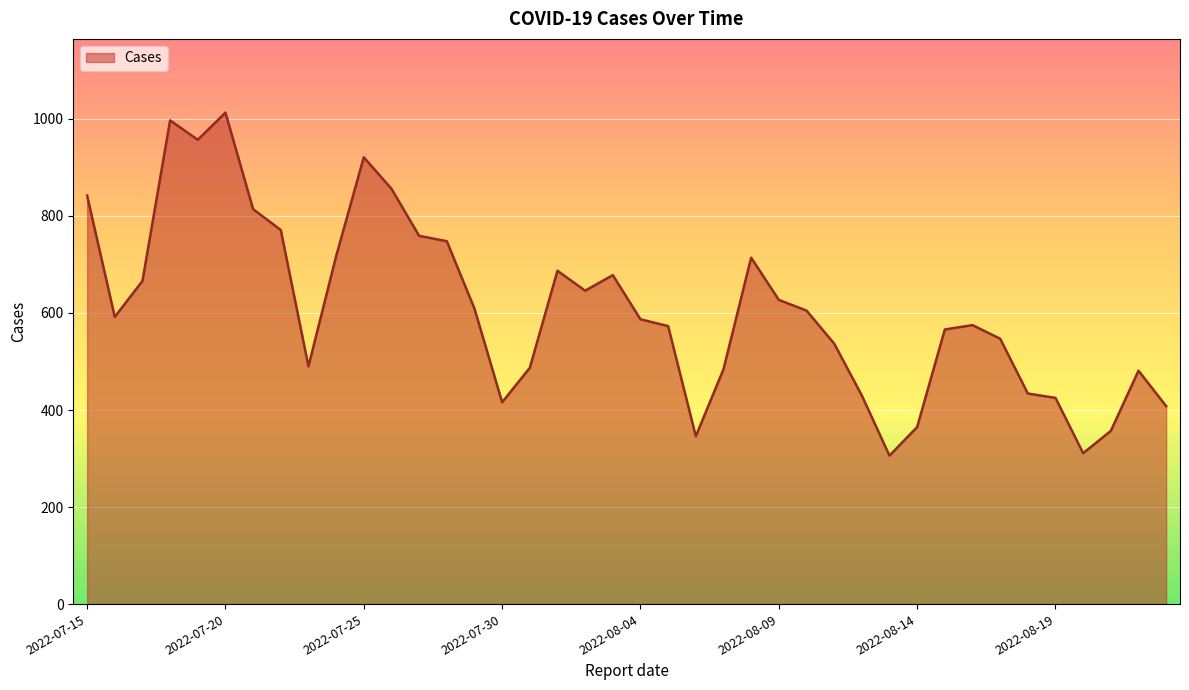

What is the smallest value displayed?

306